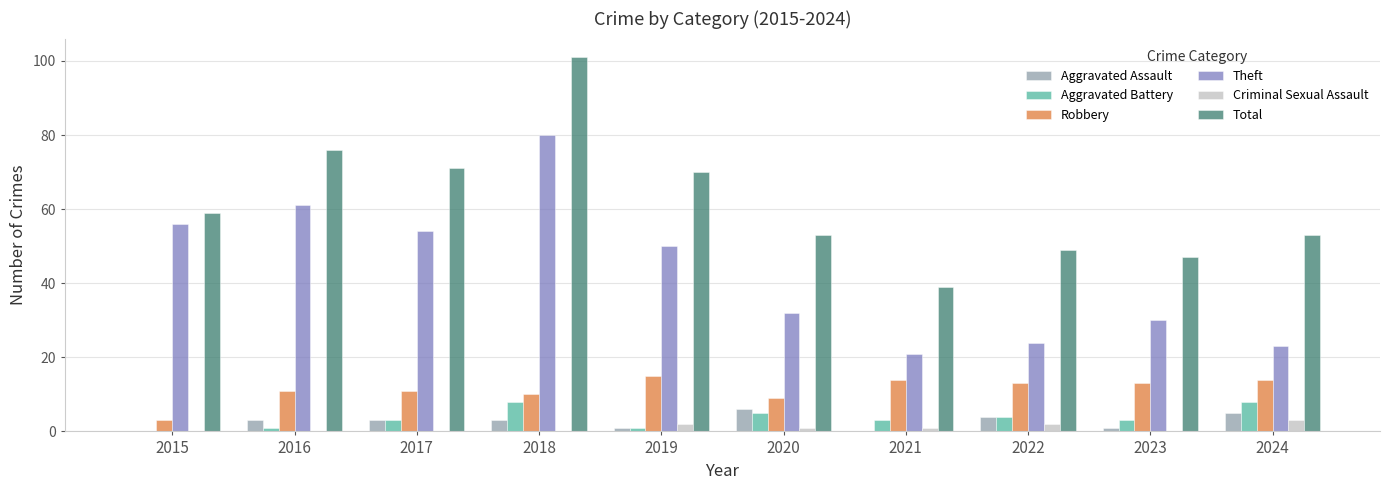

At which category is the sum across all series the highest?

2018